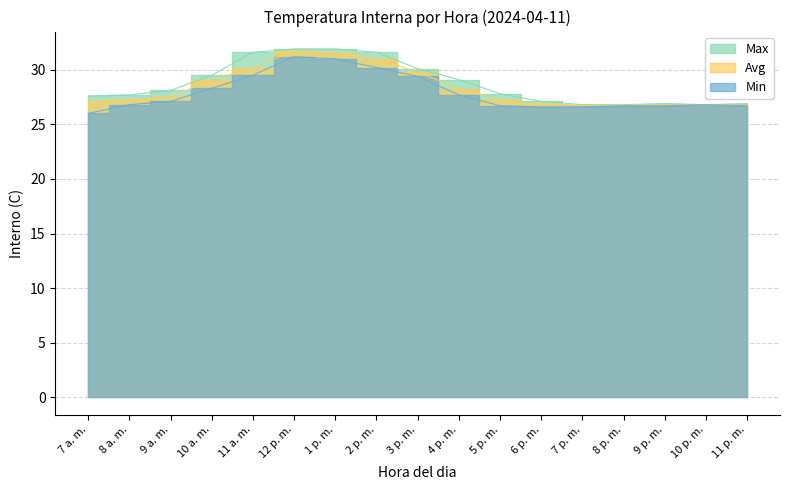

Rank the series by their maximum value, from lowest to highest.

Min, Avg, Max